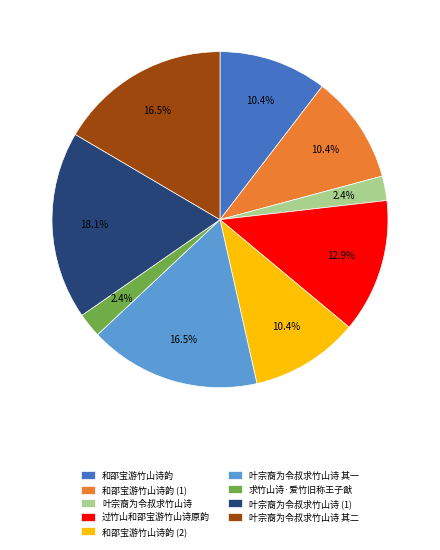

Is there any slice that represents more than half of the pie?

No